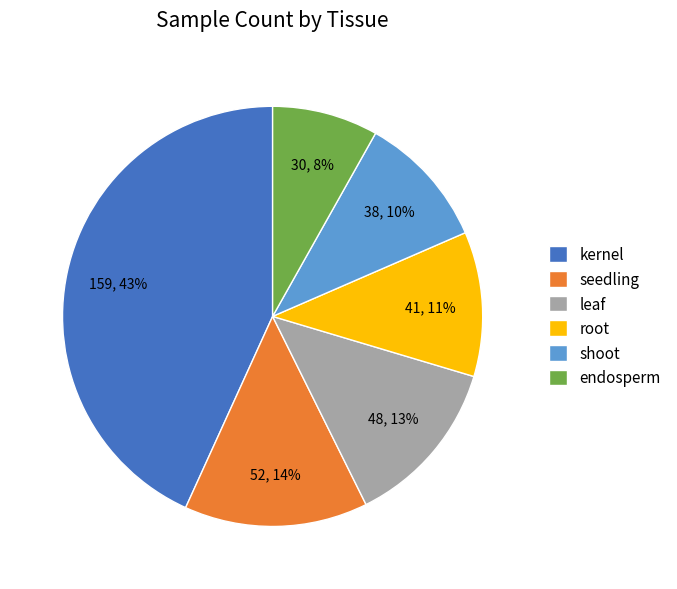

How many slices are in this pie chart?

6